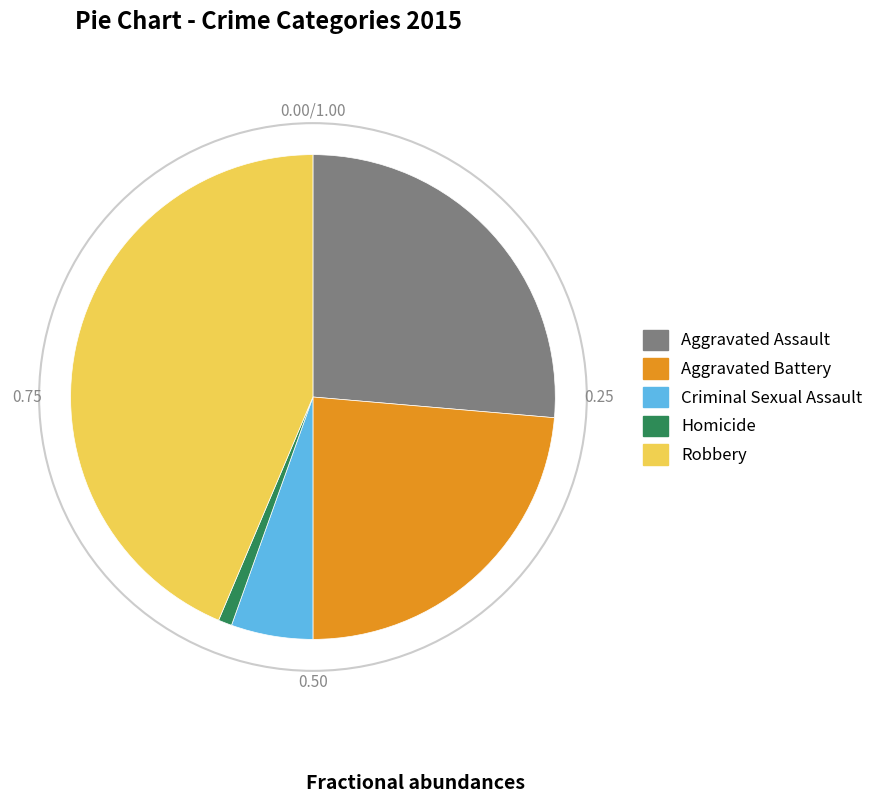

How many segments does this pie chart have?

5